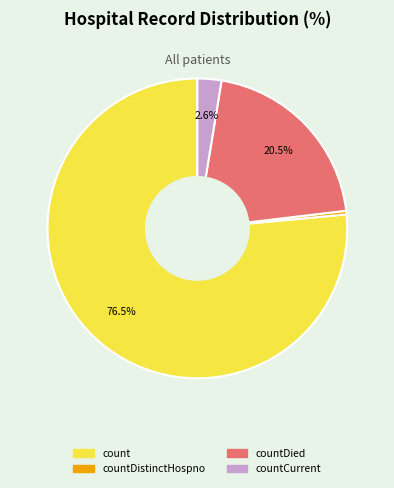

Do countDied and countCurrent together represent more than half of the pie?

No